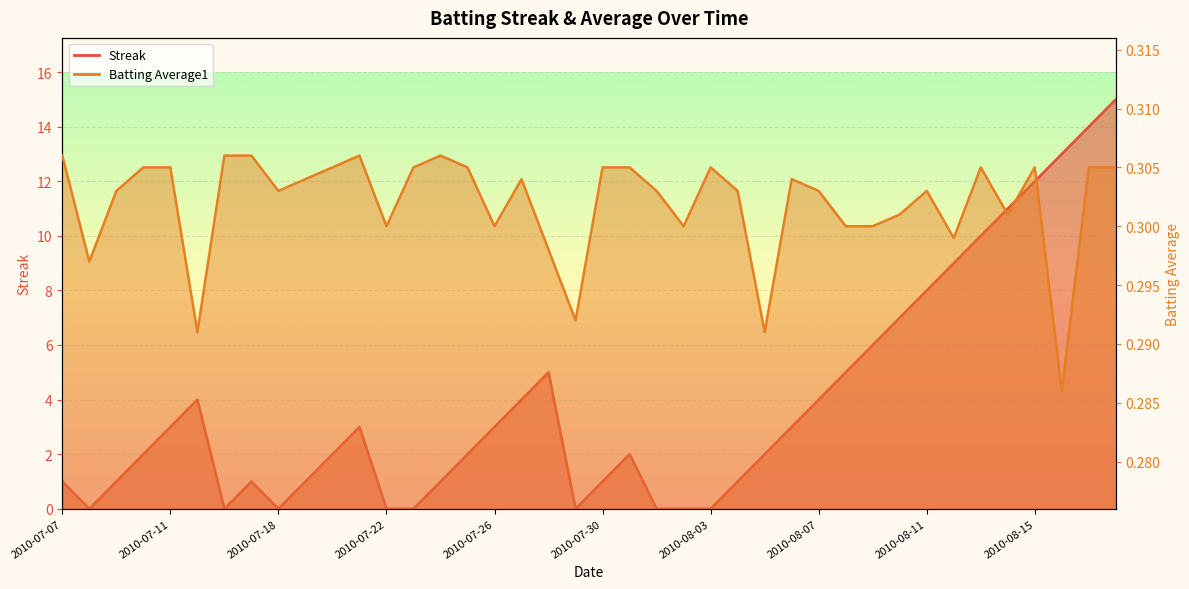

At which label does Streak reach its peak?

2010-08-18